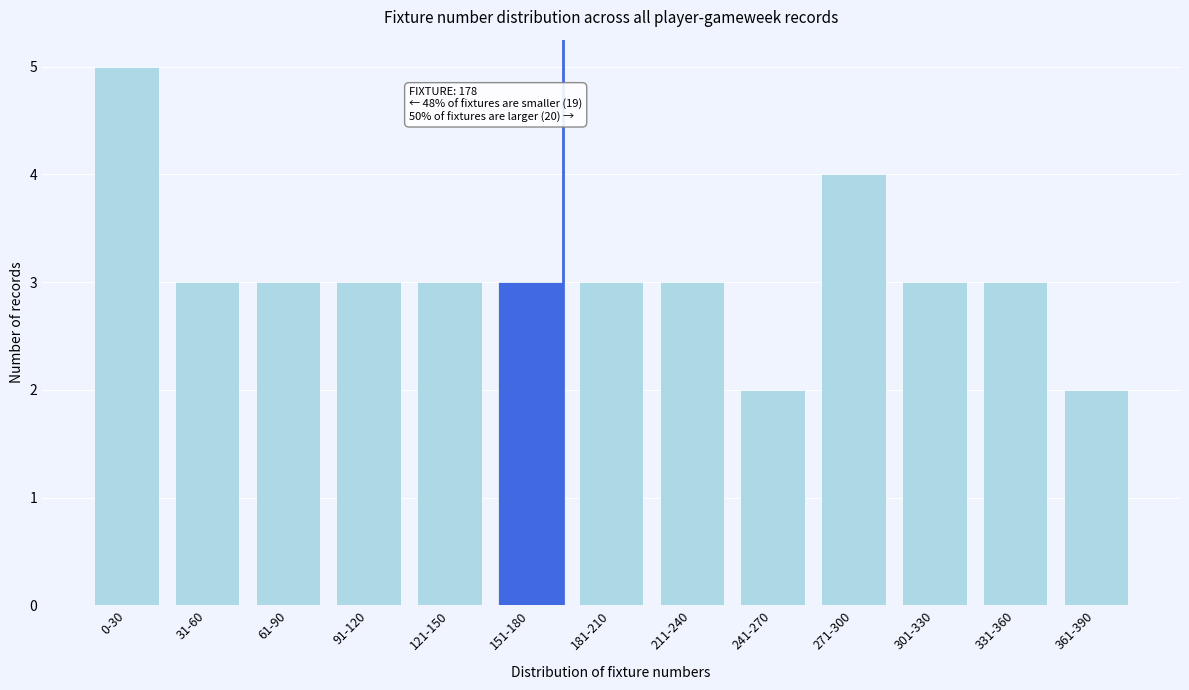

Reading left to right, transcribe all the data shown in this chart.

5	3	3	3	3	3	3	3	2	4	3	3	2